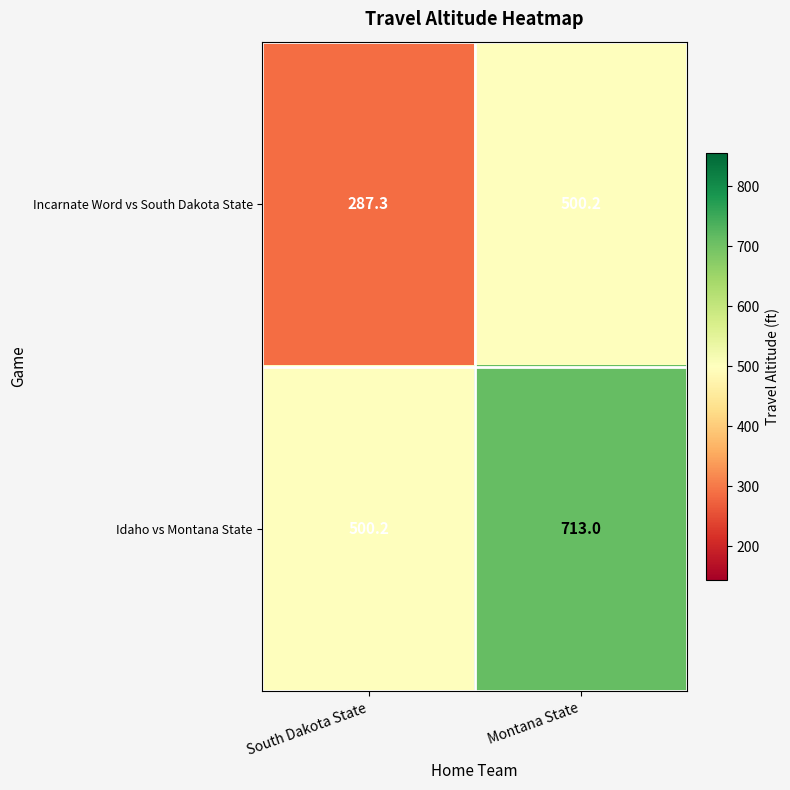

How many distinct data groups are displayed?

2